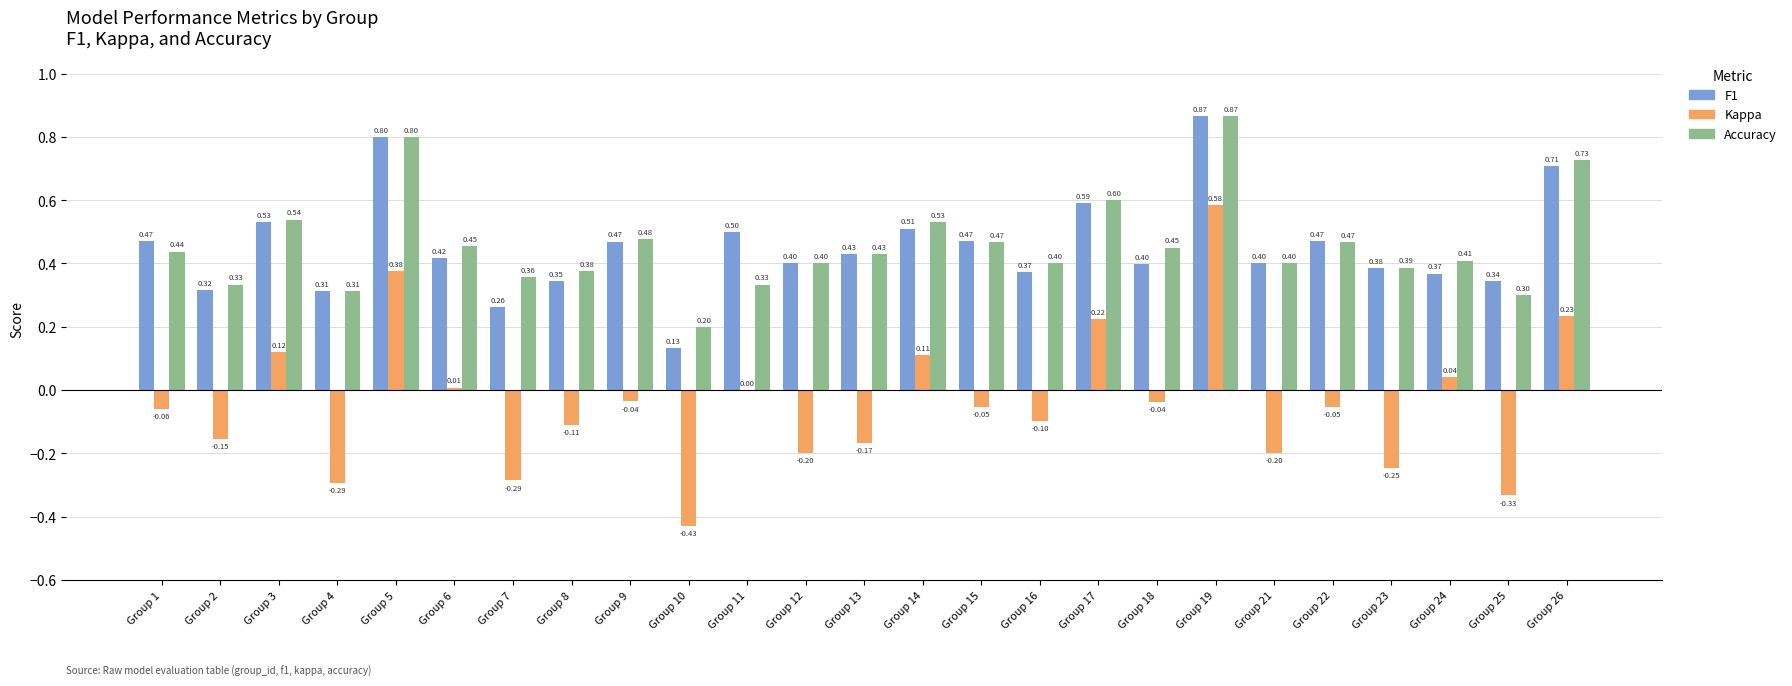

What is the total value across all series at Group 24?

0.8